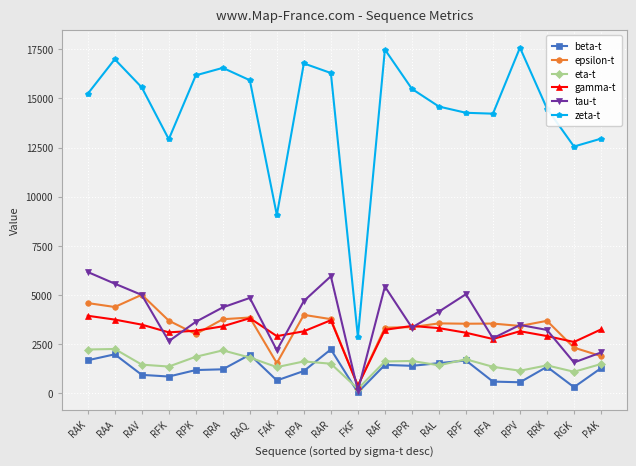

Is the value of epsilon-t at RPA greater than the value of zeta-t at FAK?

No